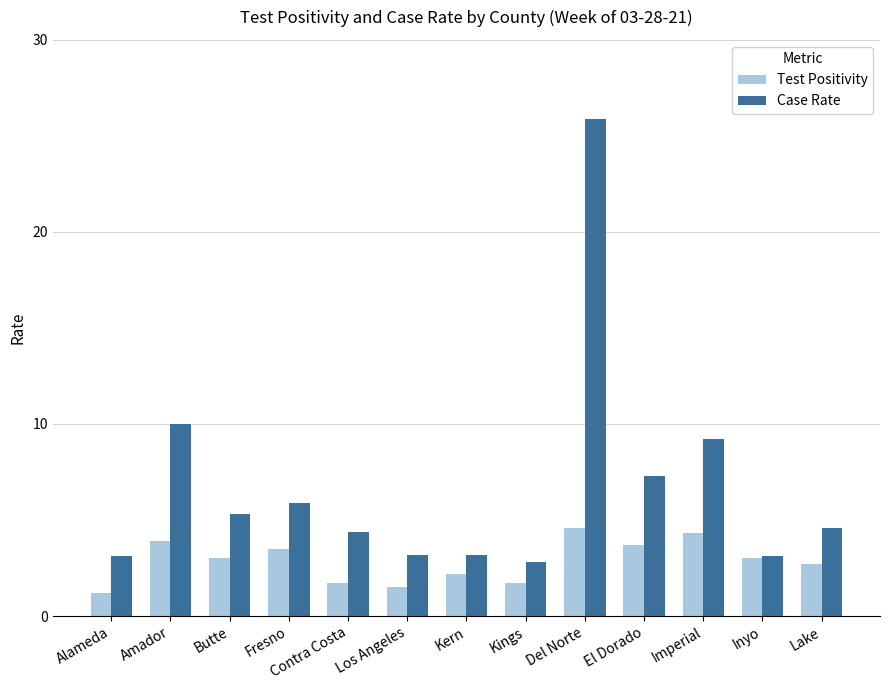

List the series in order of their peak value, lowest first.

Test Positivity, Case Rate